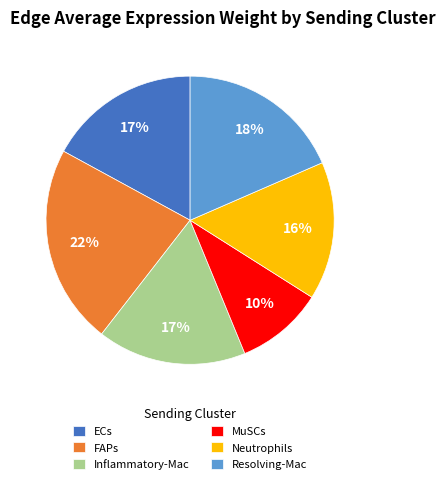

The Inflammatory-Mac slice represents 25% of the pie. True or false?

False